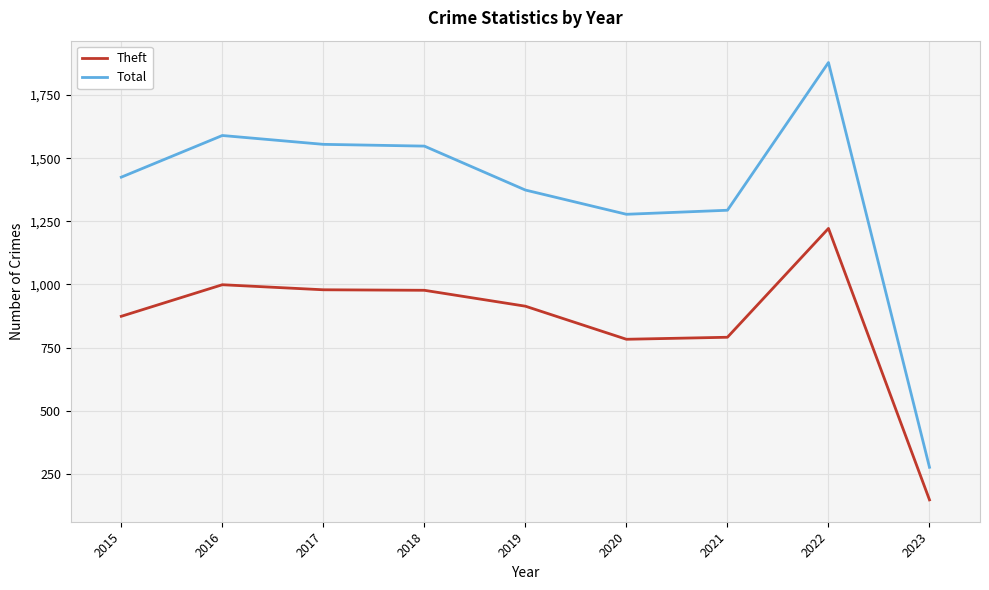

True or false: Total and Theft intersect in this chart.

False